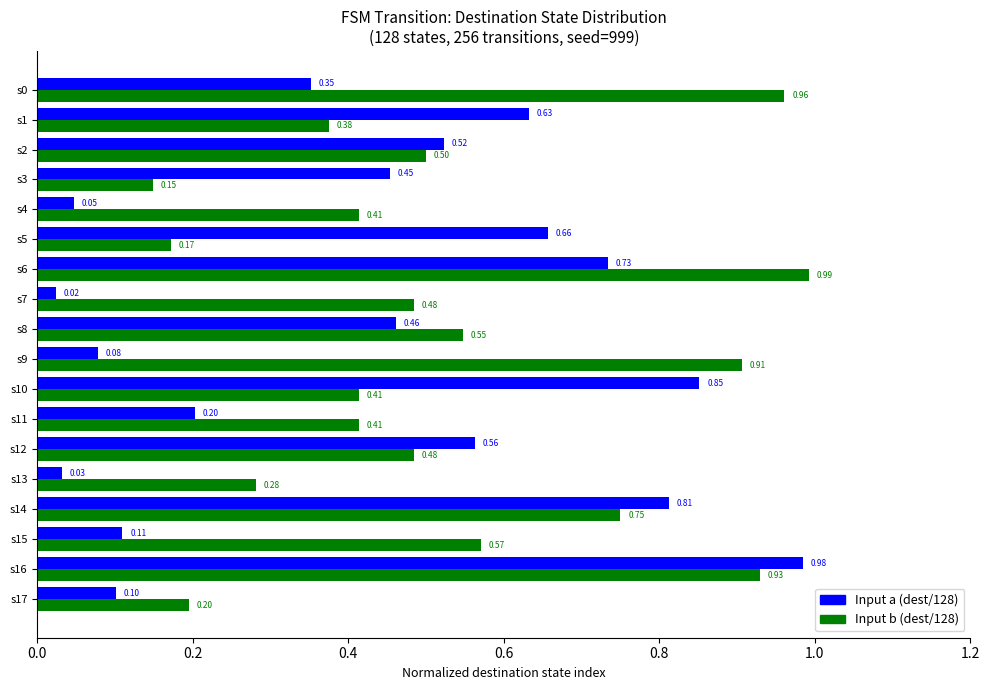

At s4, list the series in order from smallest to largest.

Input a (dest/128), Input b (dest/128)